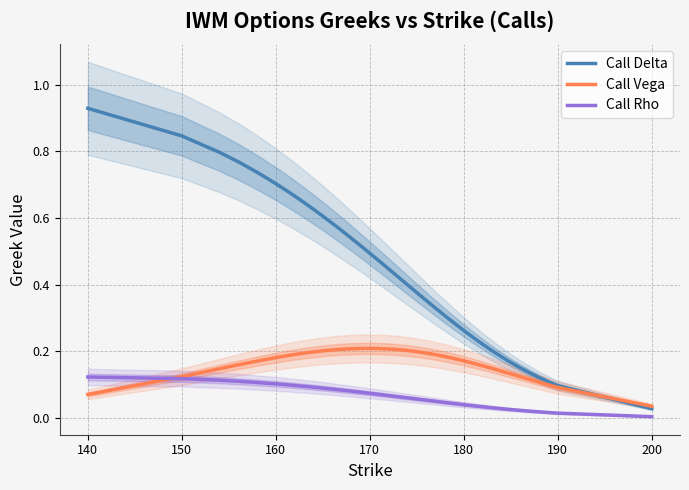

Reading left to right, transcribe all the data shown in this chart.

Call Delta: 0.9	0.8	0.8	0.8	0.7	0.7	0.7	0.7	0.6	0.6	0.6	0.6	0.6	0.5	0.5	0.5	0.5	0.4	0.4	0.4	0.4	0.4	0.3	0.3	0.3	0.3	0.2	0.2	0.2	0.2	0.2	0.2	0.1	0.1	0.1	0.1	0.0
Call Vega: 0.1	0.1	0.1	0.2	0.2	0.2	0.2	0.2	0.2	0.2	0.2	0.2	0.2	0.2	0.2	0.2	0.2	0.2	0.2	0.2	0.2	0.2	0.2	0.2	0.2	0.2	0.2	0.2	0.1	0.1	0.1	0.1	0.1	0.1	0.1	0.1	0.0
Call Rho: 0.1	0.1	0.1	0.1	0.1	0.1	0.1	0.1	0.1	0.1	0.1	0.1	0.1	0.1	0.1	0.1	0.1	0.1	0.1	0.1	0.1	0.1	0.1	0.0	0.0	0.0	0.0	0.0	0.0	0.0	0.0	0.0	0.0	0.0	0.0	0.0	0.0